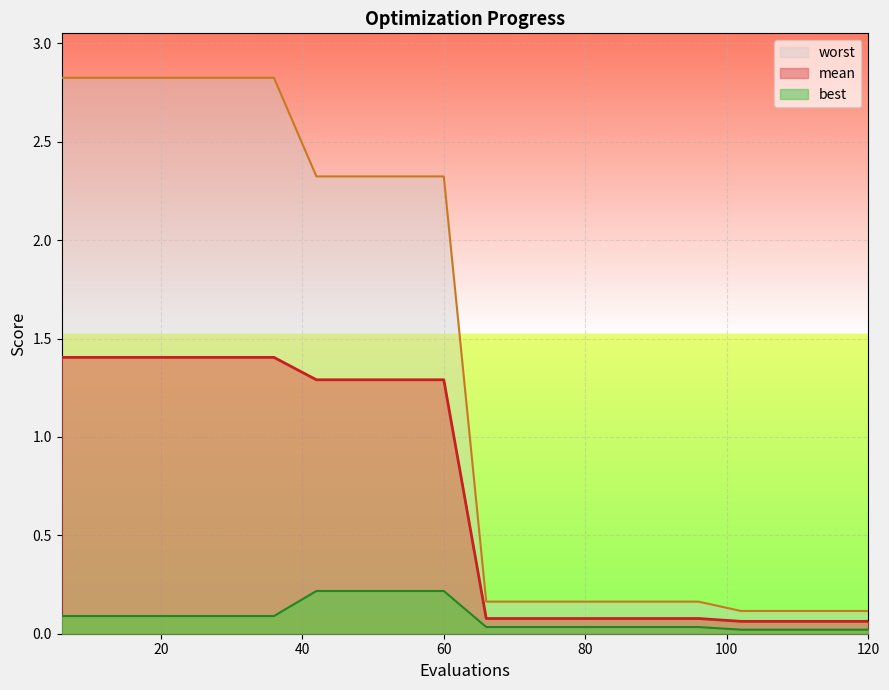

At which category does the chart reach its minimum across all series?

102